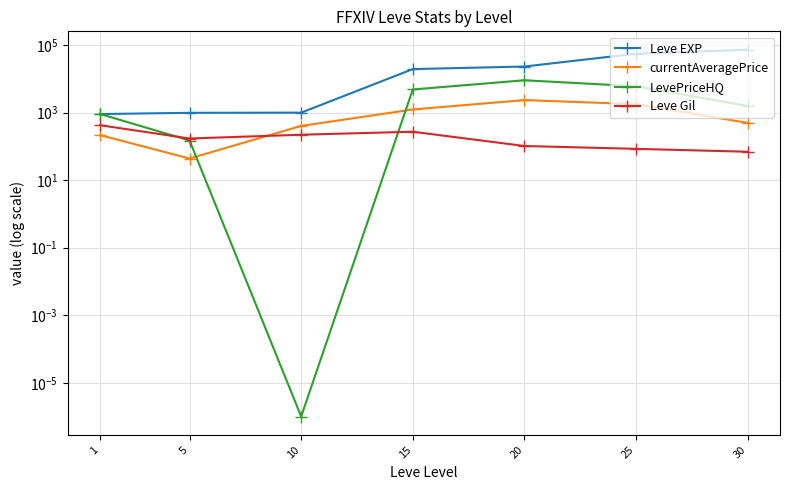

Where is the first local minimum for currentAveragePrice?

5